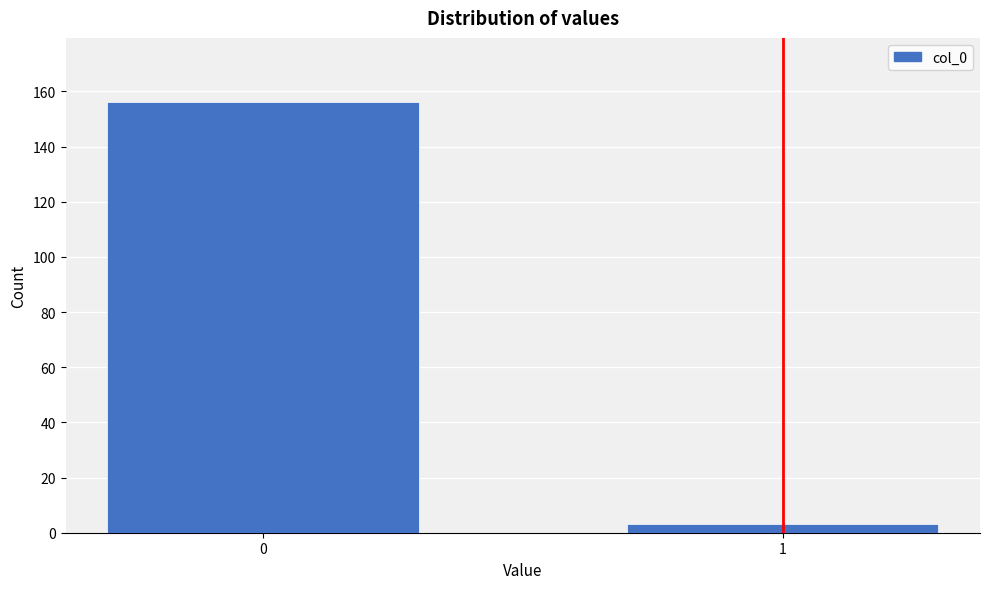

Reading left to right, extract all data points from this chart.

0=156	1=3